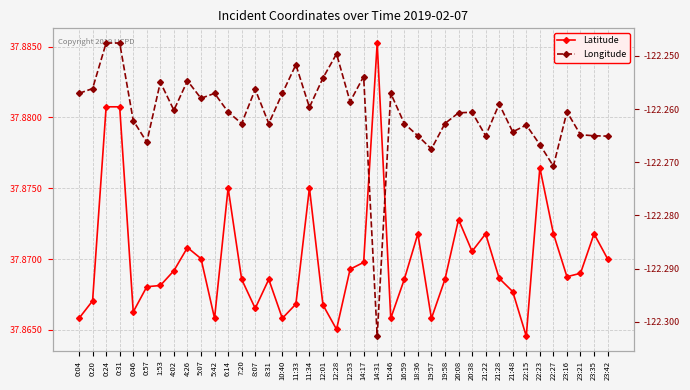

Read the Longitude value at 4:02.

-122.3